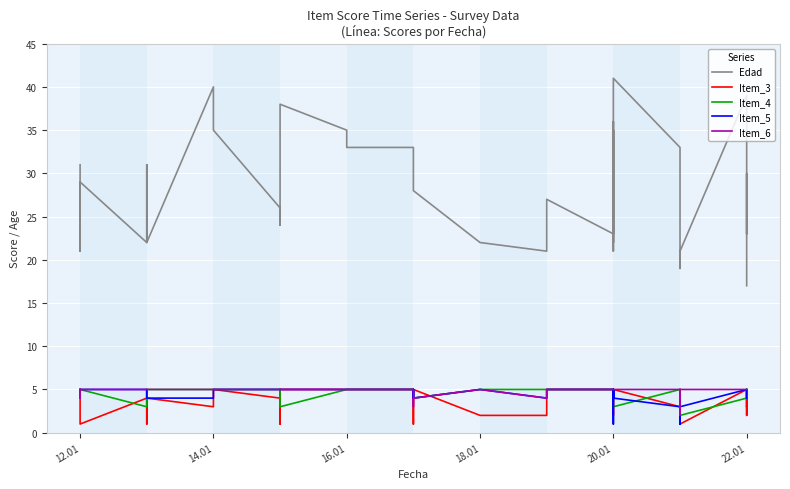

Which has a higher value, 34 or 35?

35